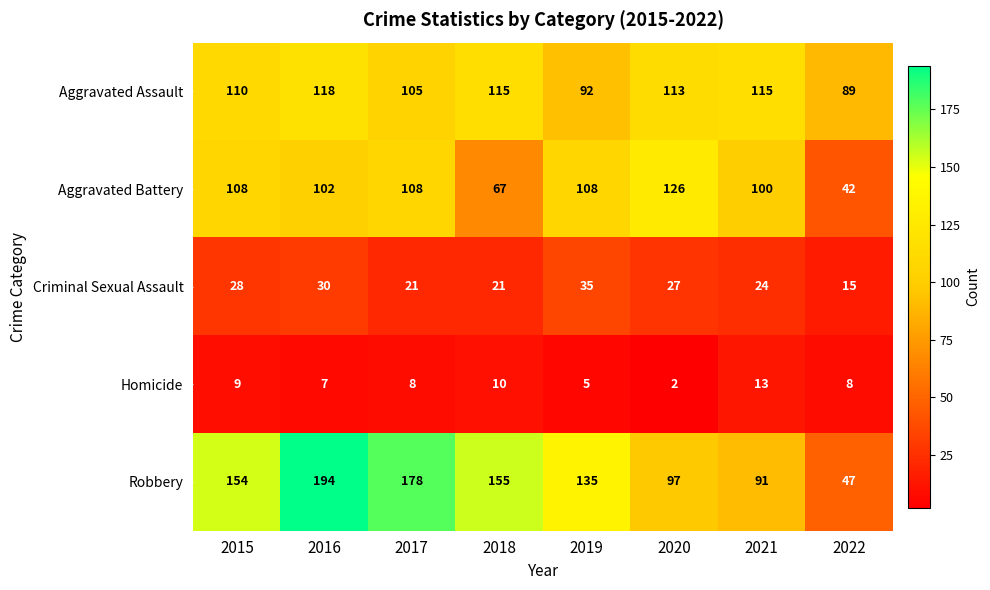

What is the difference between the maximum and minimum values in the Aggravated Battery series?

84